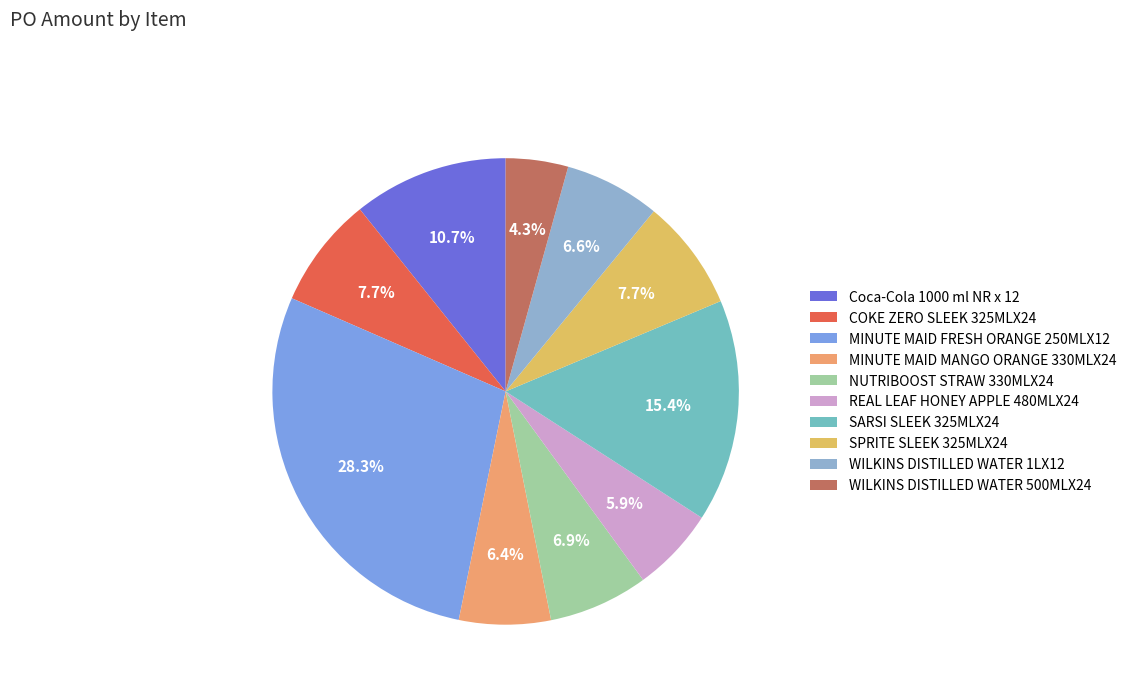

How many slices are in this pie chart?

10